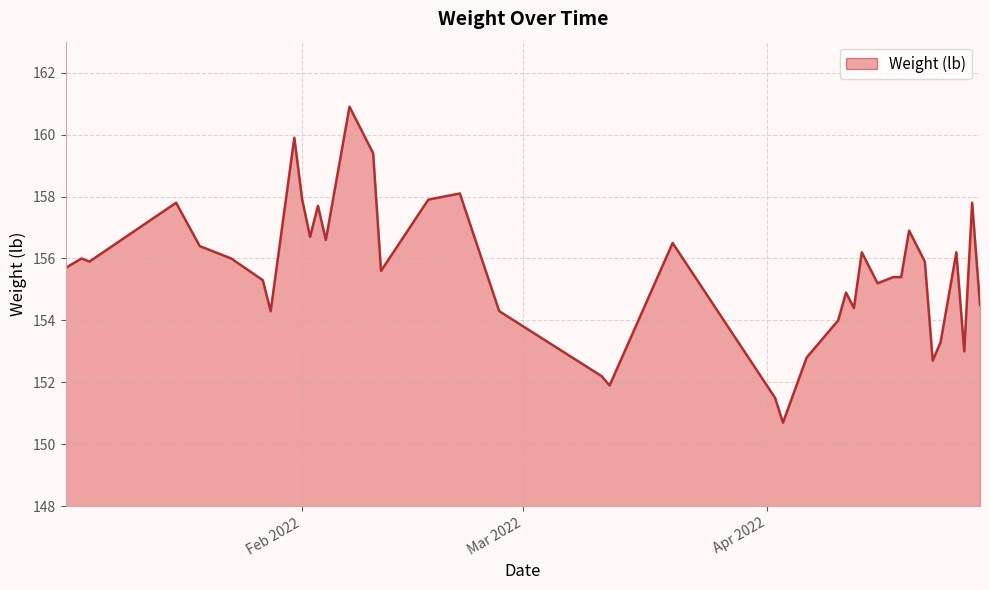

How many series are shown in this chart?

1